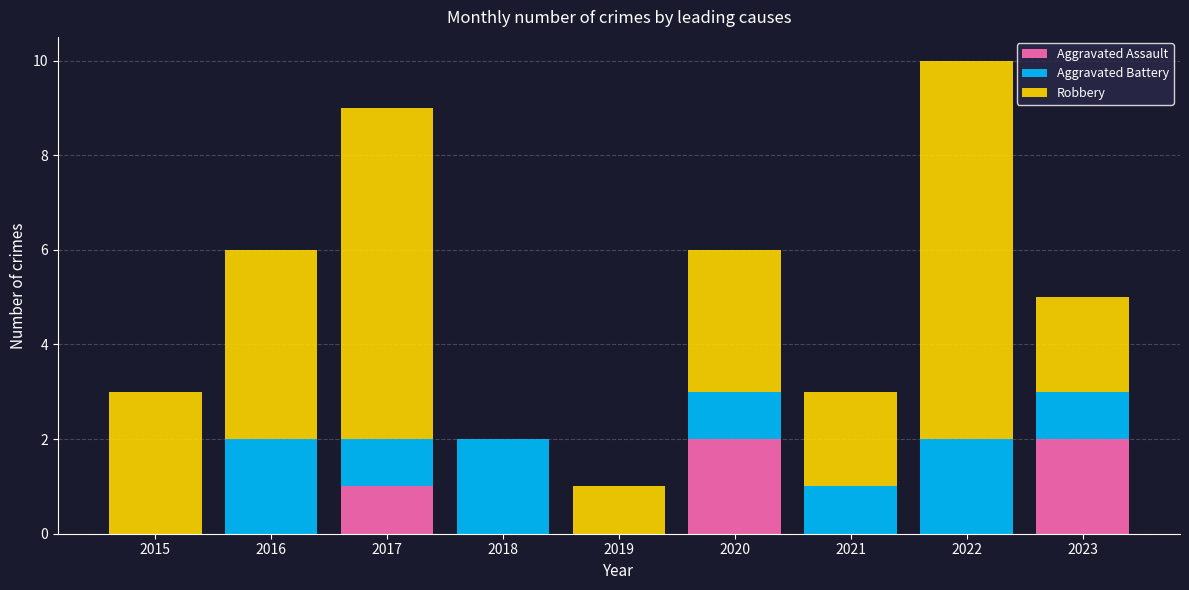

What is the sum of all Aggravated Assault values?

5